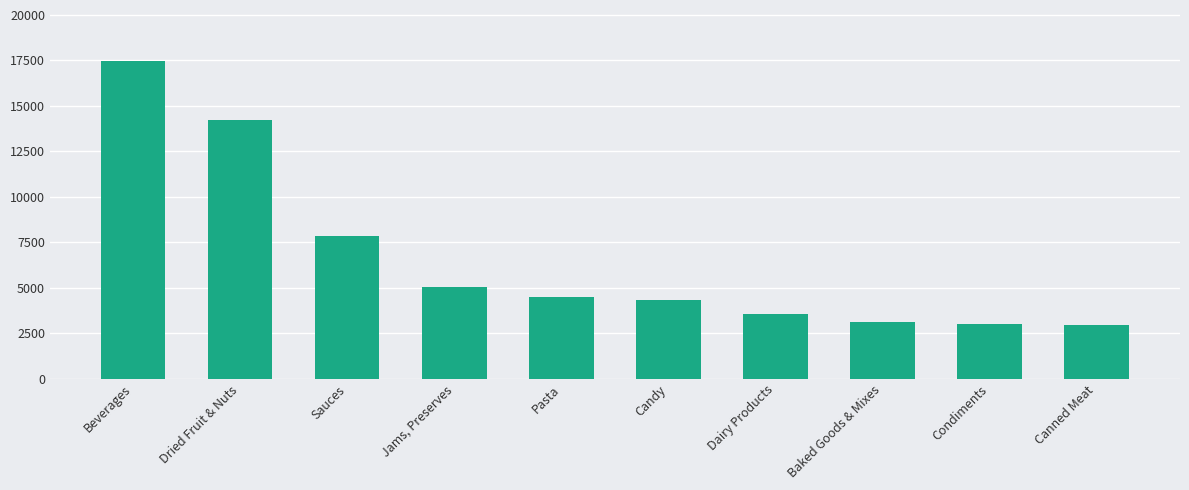

What is the maximum value shown in the chart?

17452.4